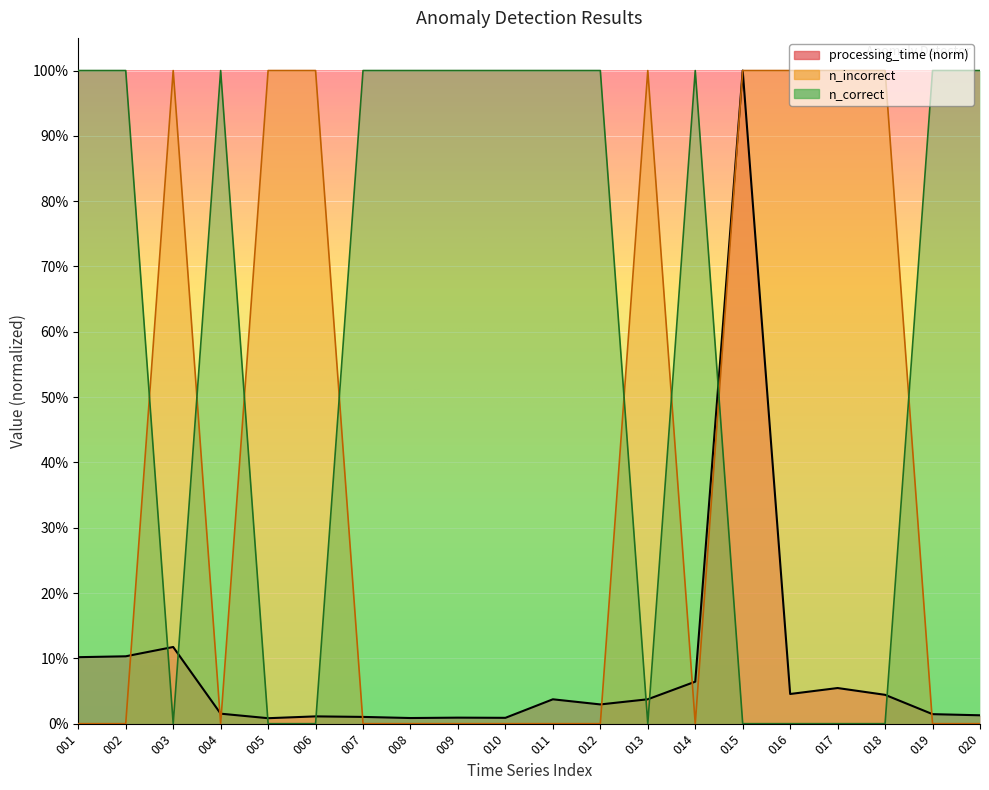

At which category does the chart reach its peak across all series?

015